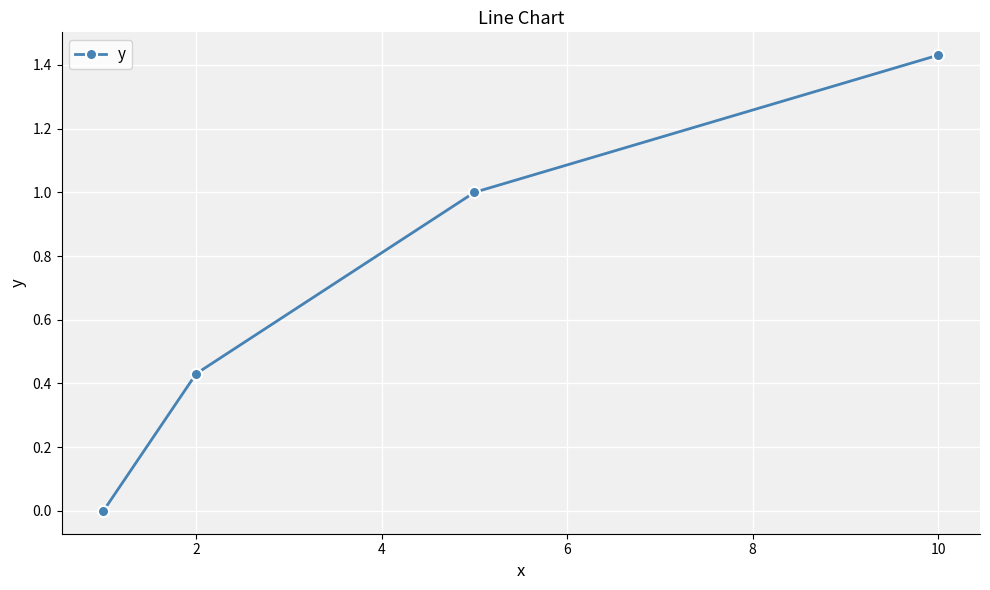

True or false: the data has more than 0 interior local peaks.

False